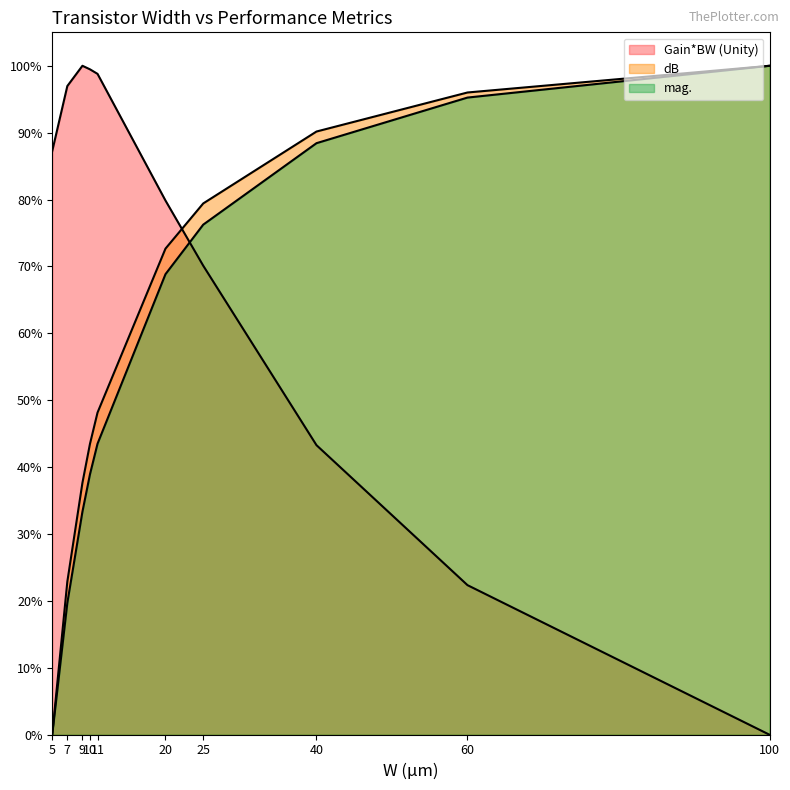

What value does the mag. series have at 40?

0.9